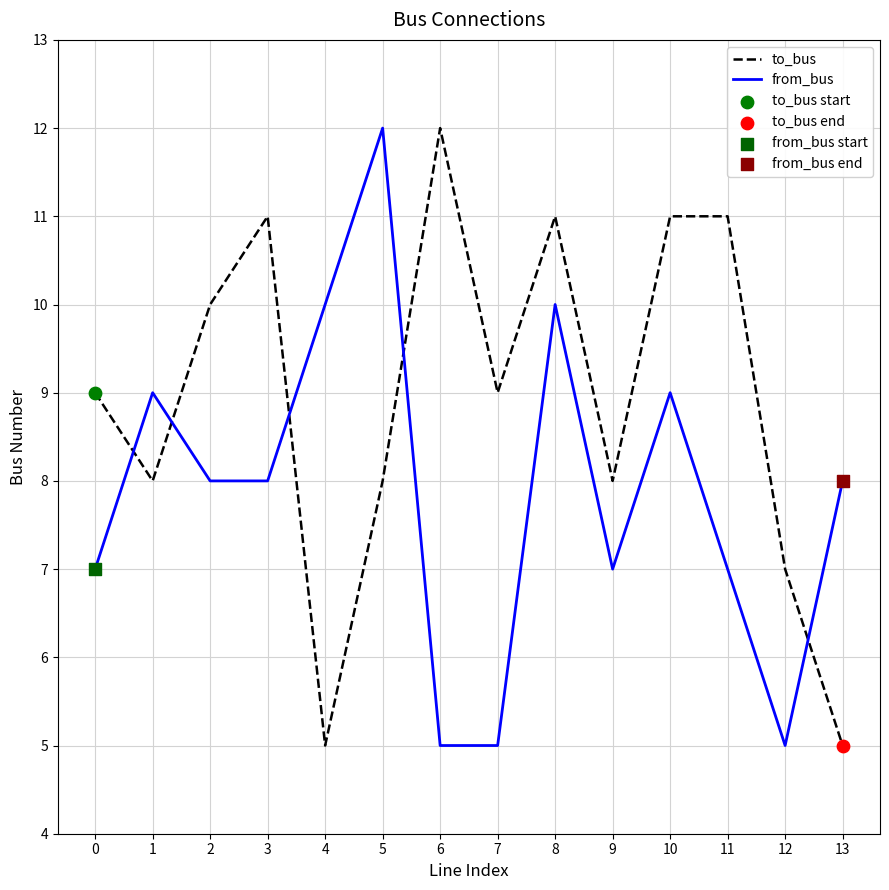

What is the total value across all series at 13?

13